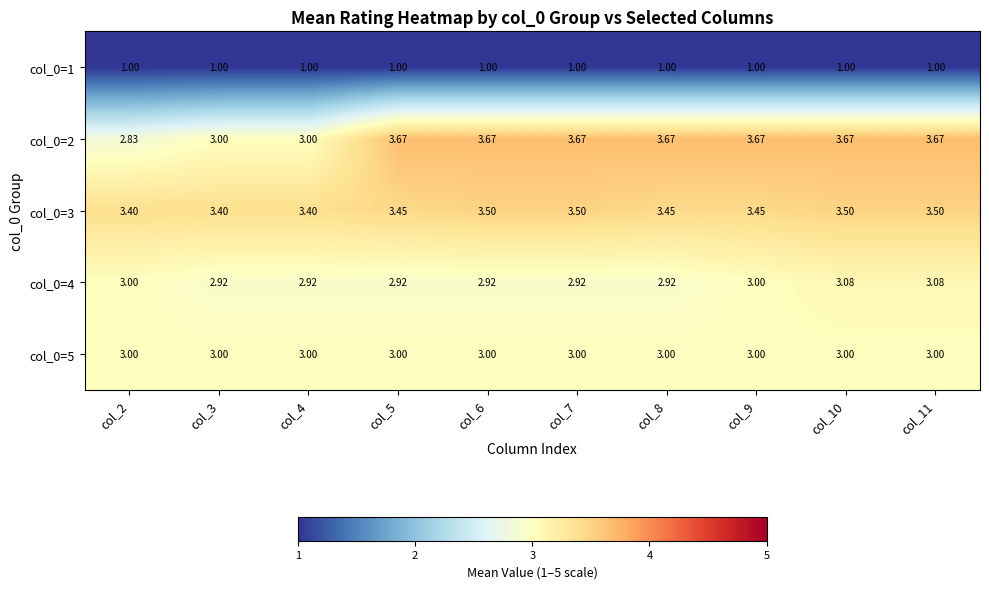

Which series changed the most between col_6 and col_8?

col_0=3